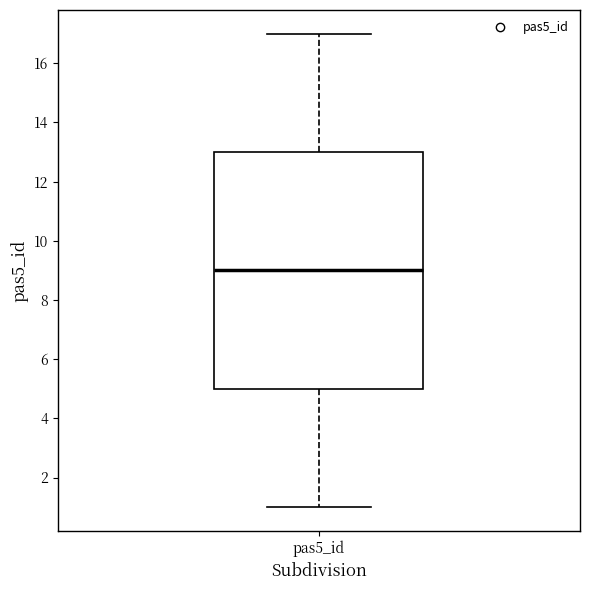

Where is the upper edge of the box for pas5_id on the y-axis? The values are not printed on the chart, so give them approximately, as read against the axis.

13